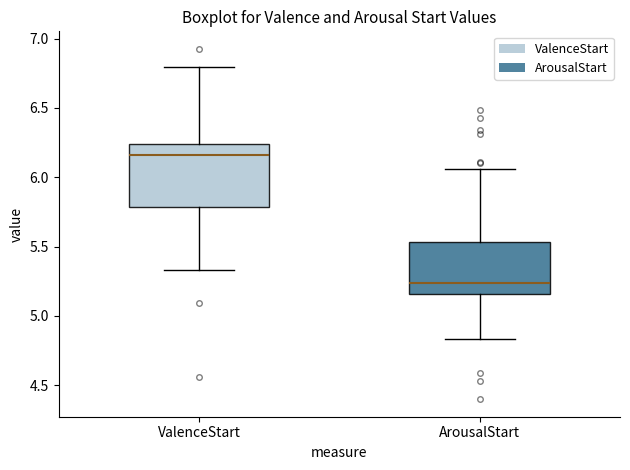

Which box's median line is the highest?

ValenceStart